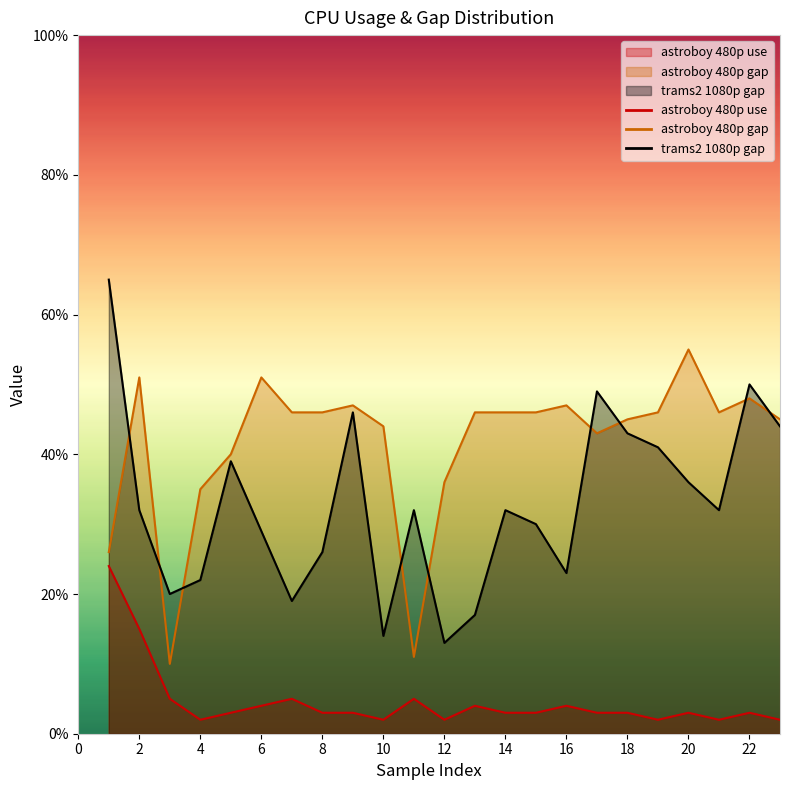

True or false: trams2 1080p gap has a value of 12 at 16.

False